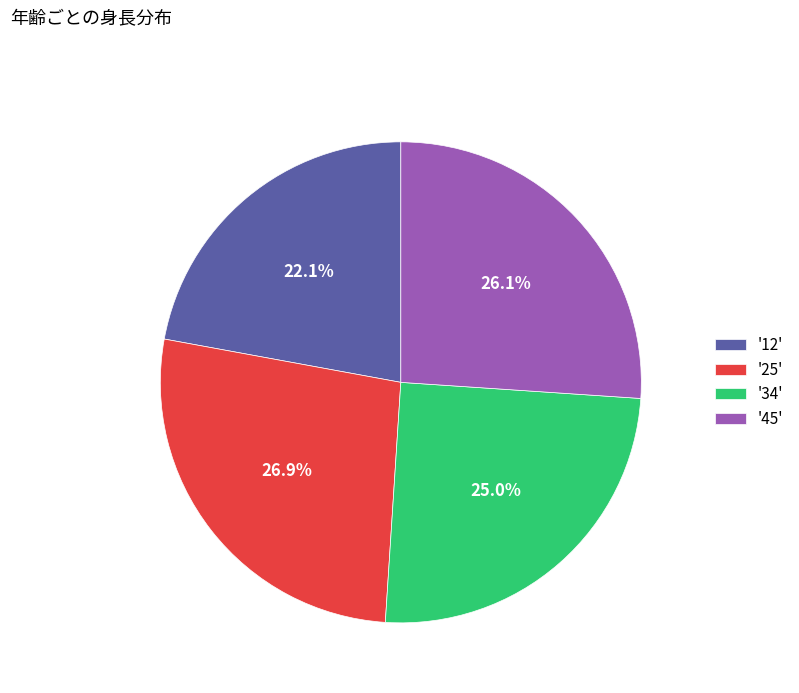

What is the ratio of the value at '12' to the value at '34'?

0.9